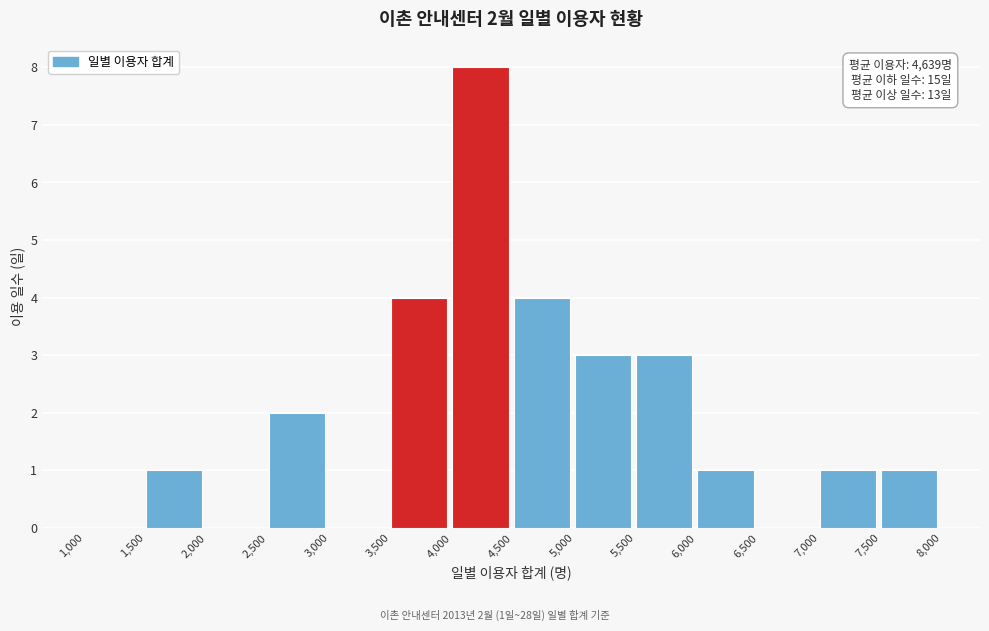

Which range on the x-axis has the tallest bar?

4,000 to 4,500